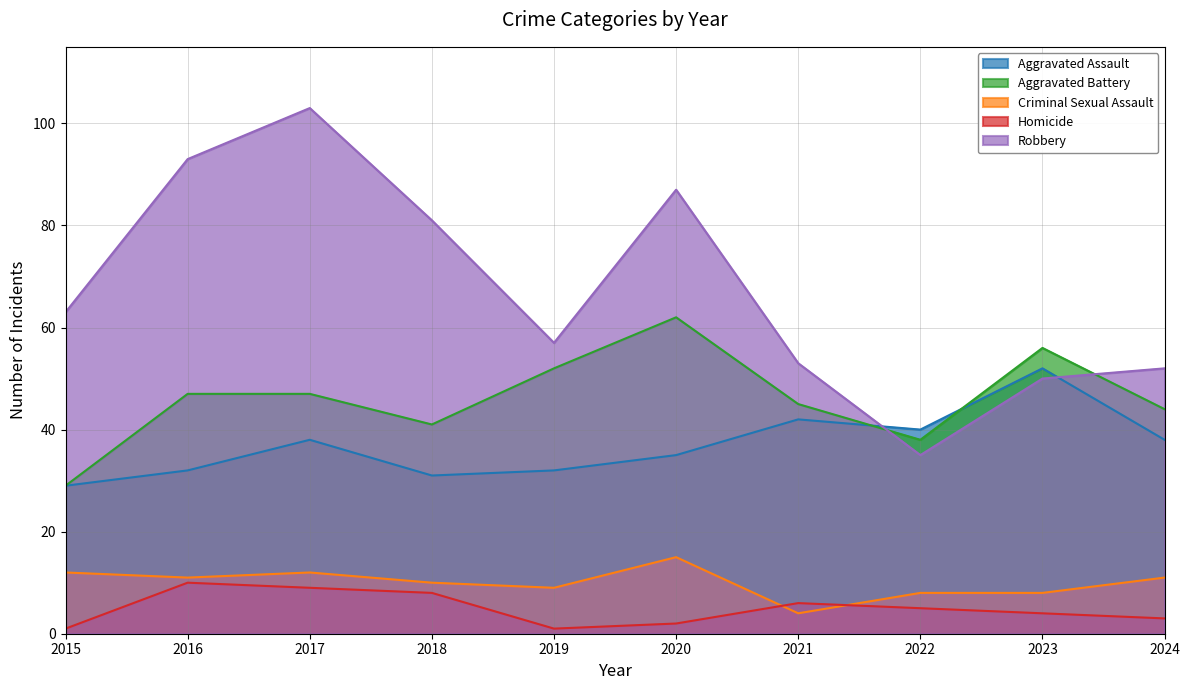

What are all the series names shown in the legend?

Aggravated Assault, Aggravated Battery, Criminal Sexual Assault, Homicide, Robbery